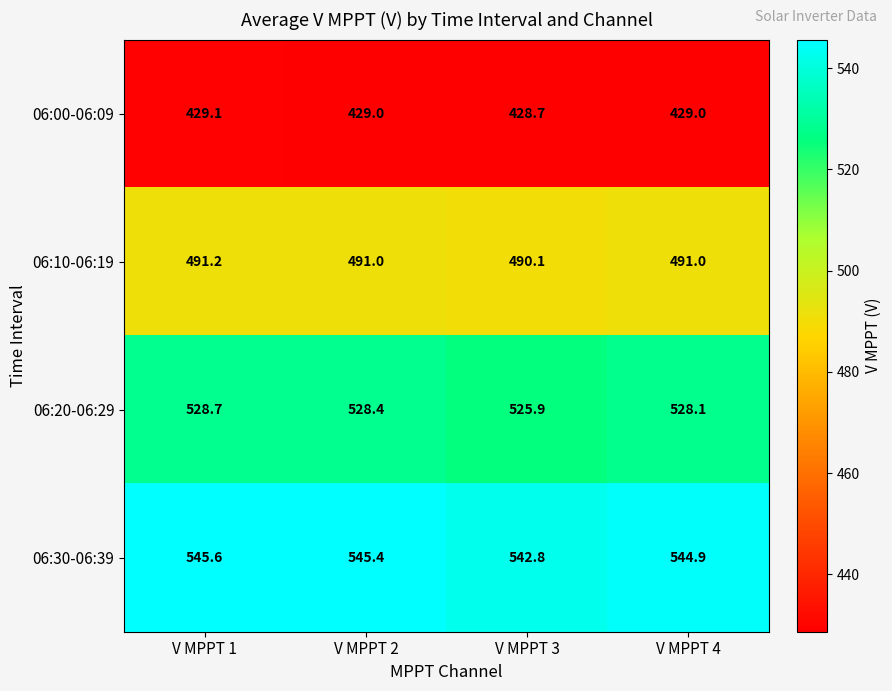

Rank the series by their maximum value, from lowest to highest.

06:00-06:09, 06:10-06:19, 06:20-06:29, 06:30-06:39